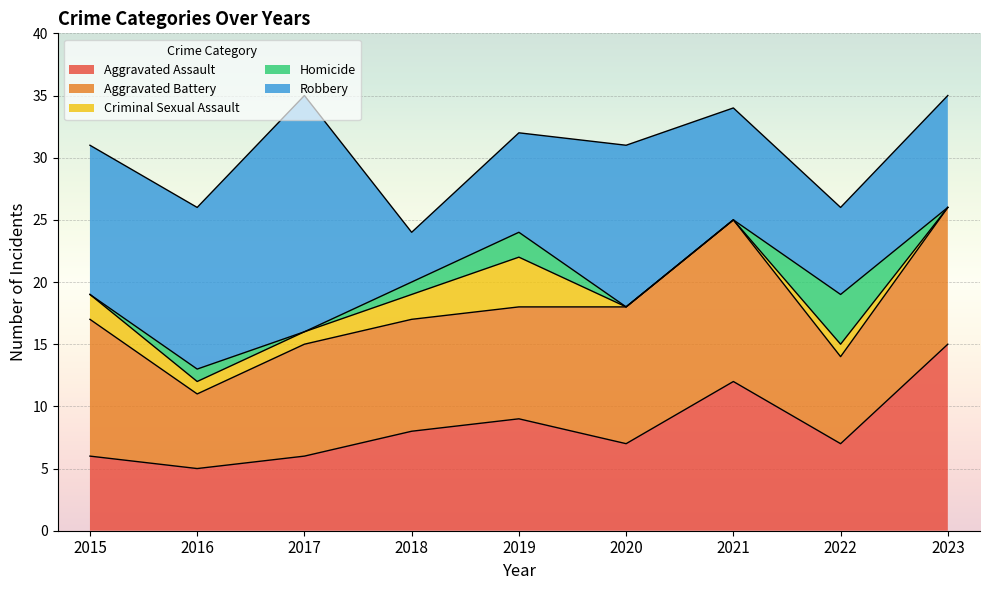

Which label corresponds to the largest value in the chart?

2017